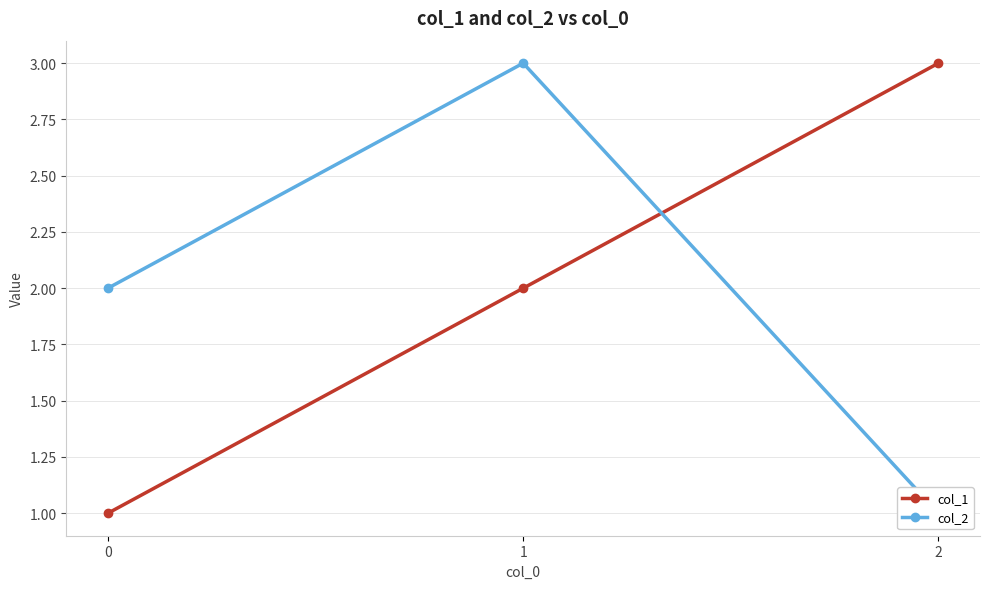

Is it true that col_2 equals 2 at 2?

False